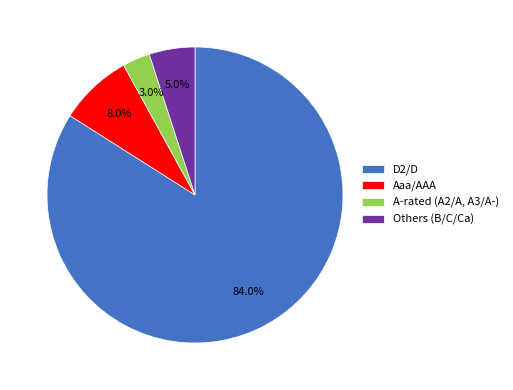

Which slice is the smallest?

A-rated (A2/A, A3/A-)